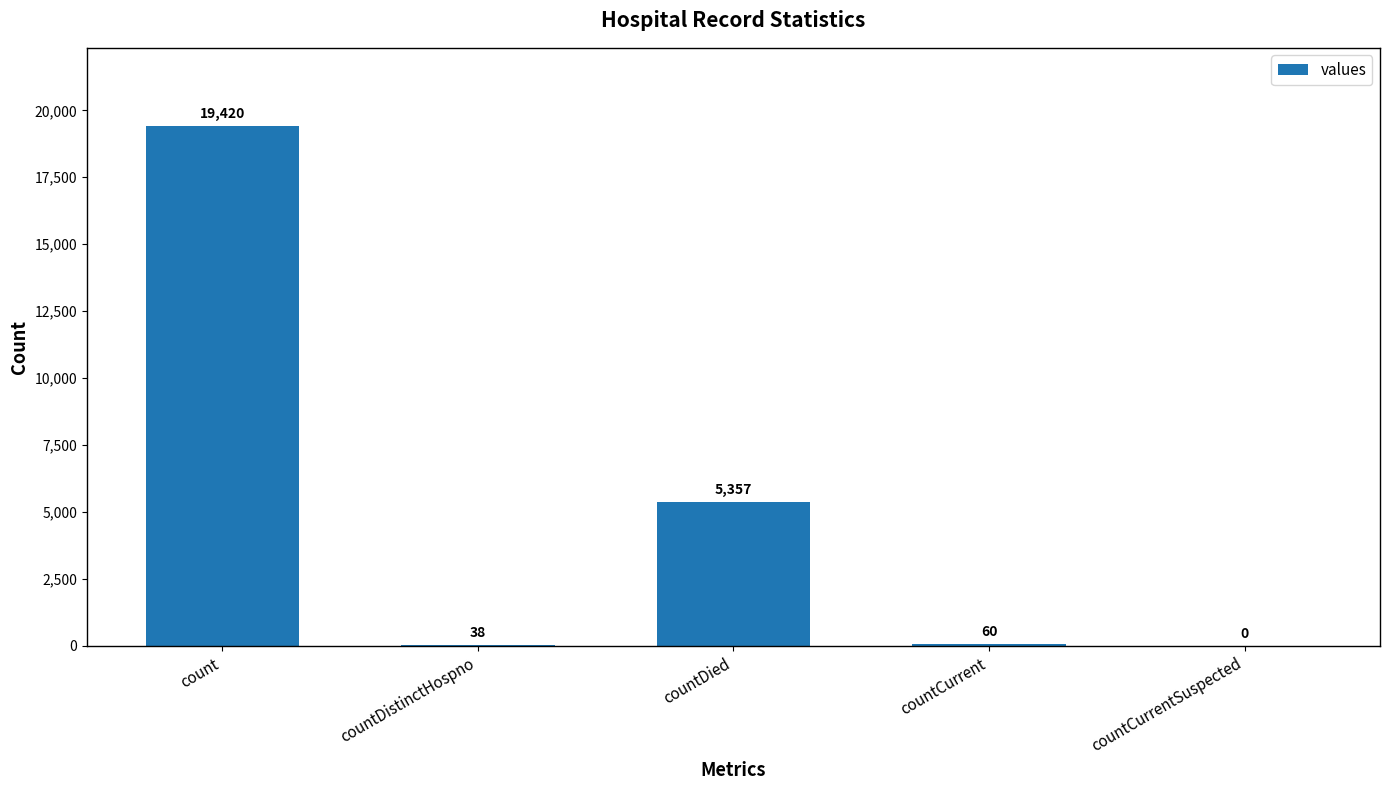

Which has a higher value, countDistinctHospno or countDied?

countDied